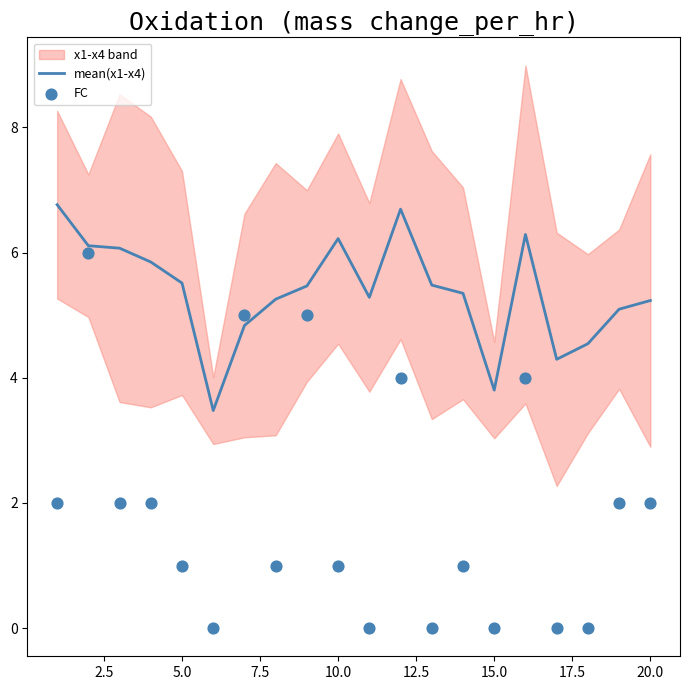

At how many categories does at least one series exceed 2?

20